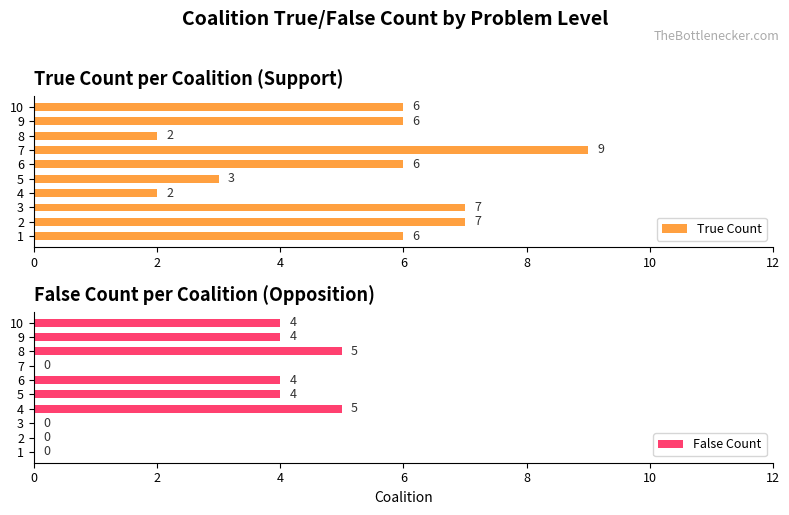

Is it true that False Count equals 5 at 4?

True